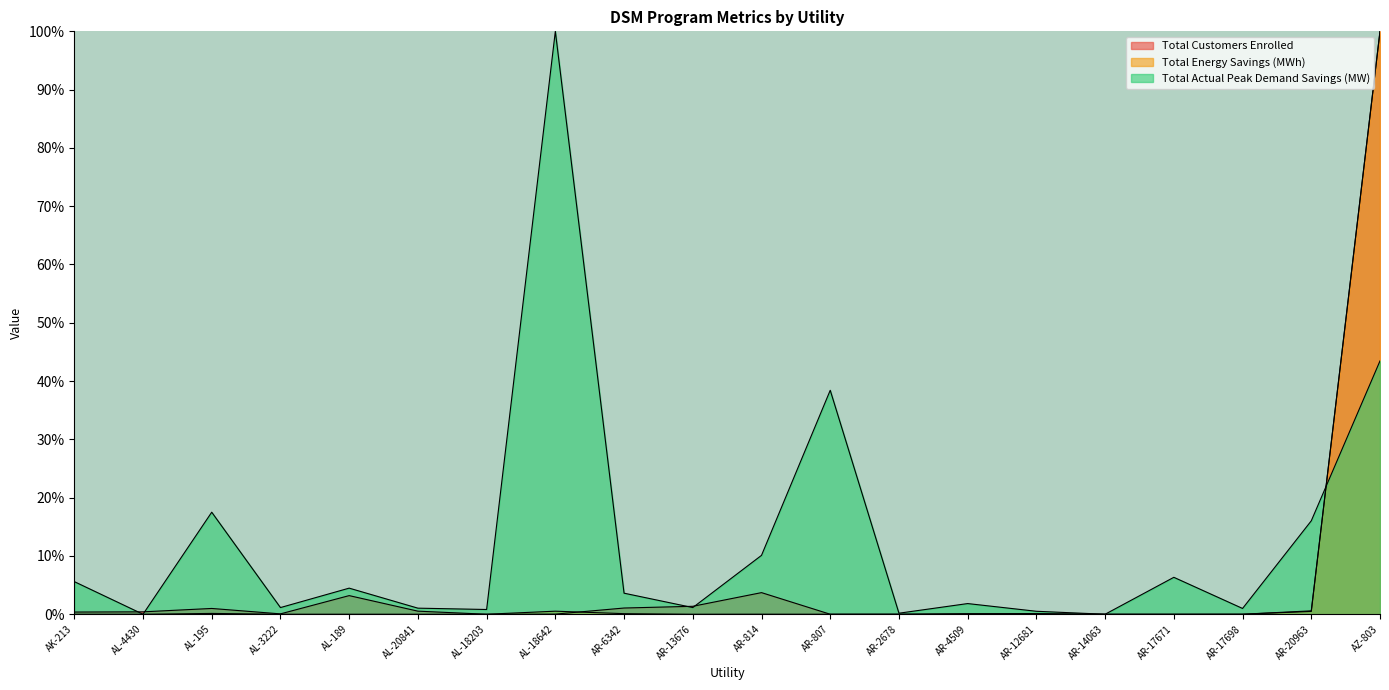

Reading left to right, transcribe all the data shown in this chart.

Total Customers Enrolled: AK-213=0.4	AL-4430=0.4	AL-195=1.0	AL-3222=0.1	AL-189=3.2	AL-20841=0.5	AL-18203=0.0	AL-18642=0.0	AR-6342=1.1	AR-13676=1.4	AR-814=3.7	AR-807=0.0	AR-2678=0.0	AR-4509=0.1	AR-12681=0.1	AR-14063=0.0	AR-17671=0.0	AR-17698=0.0	AR-20963=0.6	AZ-803=100.0
Total Energy Savings (MWh): AK-213=0.0	AL-4430=0.0	AL-195=0.1	AL-3222=0.0	AL-189=0.0	AL-20841=0.0	AL-18203=0.0	AL-18642=0.5	AR-6342=0.1	AR-13676=0.0	AR-814=0.0	AR-807=0.0	AR-2678=0.0	AR-4509=0.0	AR-12681=0.0	AR-14063=0.0	AR-17671=0.0	AR-17698=0.0	AR-20963=0.5	AZ-803=100.0
Total Actual Peak Demand Savings (MW): AK-213=5.6	AL-4430=0.0	AL-195=17.5	AL-3222=1.1	AL-189=4.5	AL-20841=1.0	AL-18203=0.8	AL-18642=100.0	AR-6342=3.6	AR-13676=1.1	AR-814=10.1	AR-807=38.4	AR-2678=0.2	AR-4509=1.8	AR-12681=0.5	AR-14063=0.0	AR-17671=6.3	AR-17698=1.0	AR-20963=16.0	AZ-803=43.5